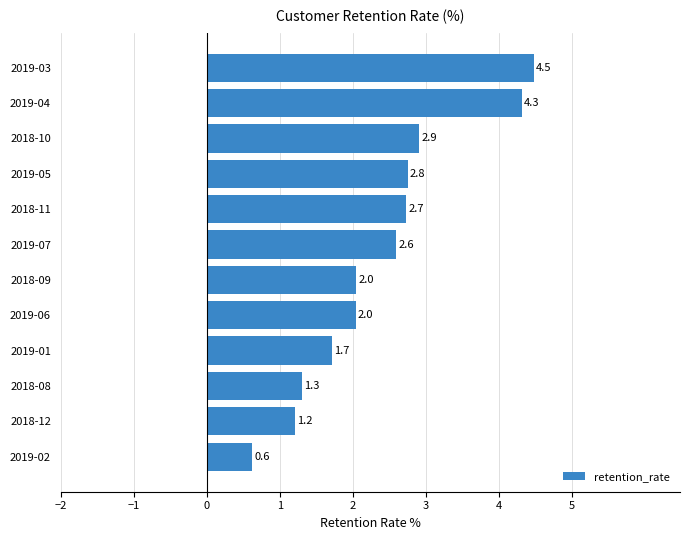

Which label corresponds to the smallest value in the chart?

2019-02